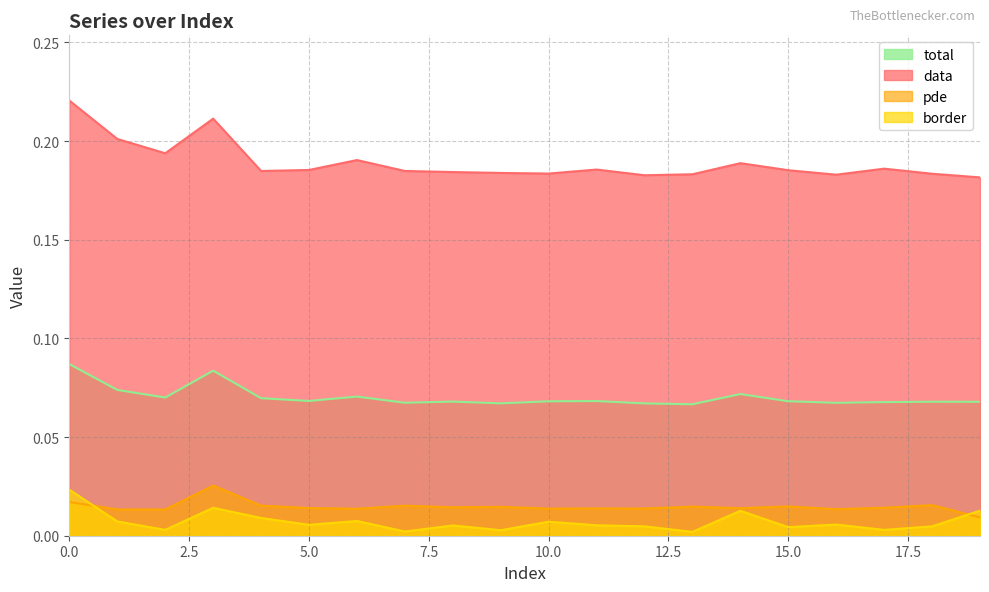

What is the total value across all series at 11?

0.3